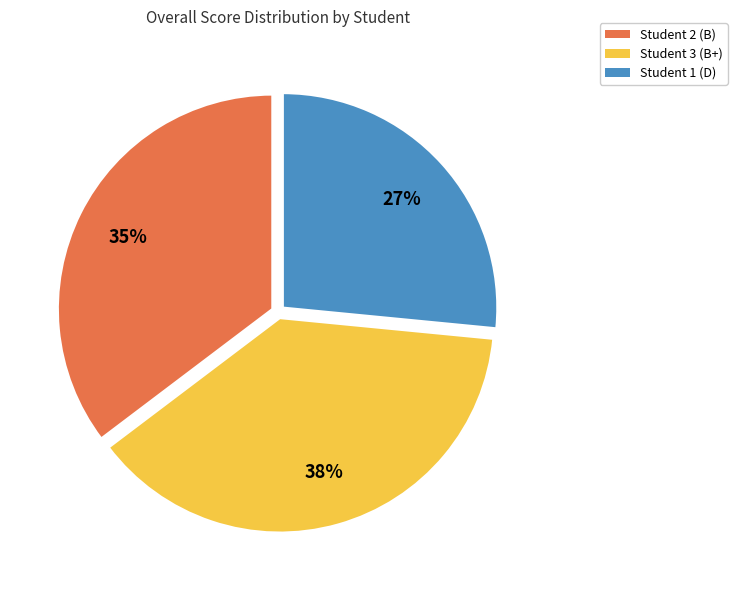

Rank the categories by value from highest to lowest.

Student 3 (B+), Student 2 (B), Student 1 (D)